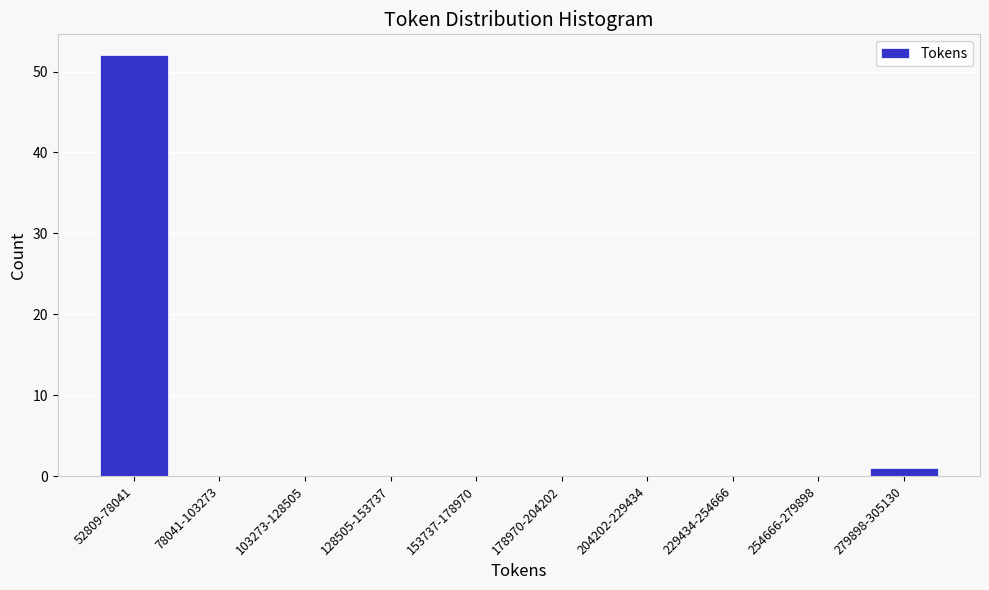

Reading right to left, transcribe all the data shown in this chart.

279898-305130=1	254666-279898=0	229434-254666=0	204202-229434=0	178970-204202=0	153737-178970=0	128505-153737=0	103273-128505=0	78041-103273=0	52809-78041=52